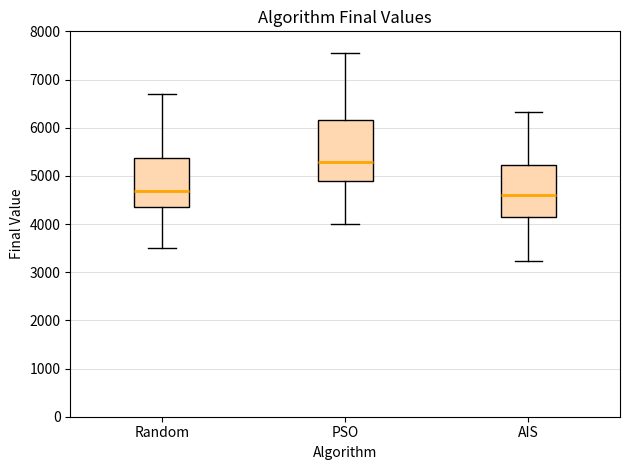

Reading left to right, transcribe this box plot: for each box, give where its median line is, the range the box spans, and where its two whiskers end, as read against the y-axis. The values are not printed on the chart, so give them approximately, as read against the axis.

Random: median 4700, box 4400 to 5400, whiskers 3500 to 6700
PSO: median 5300, box 4900 to 6200, whiskers 4000 to 7500
AIS: median 4600, box 4200 to 5200, whiskers 3200 to 6300